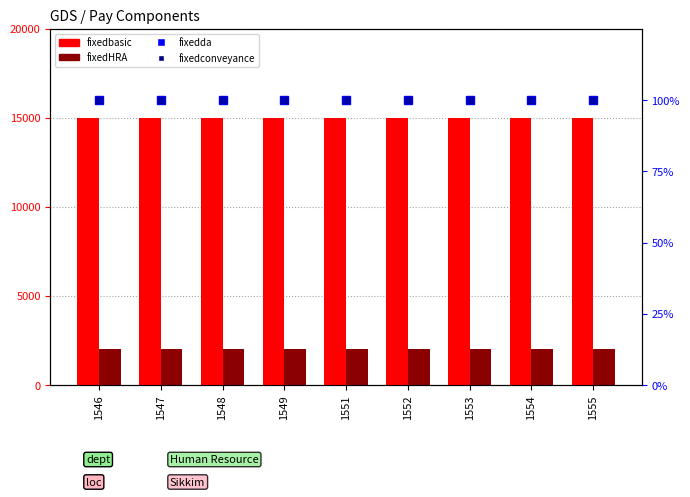

Which category has the highest value across all series?

1546